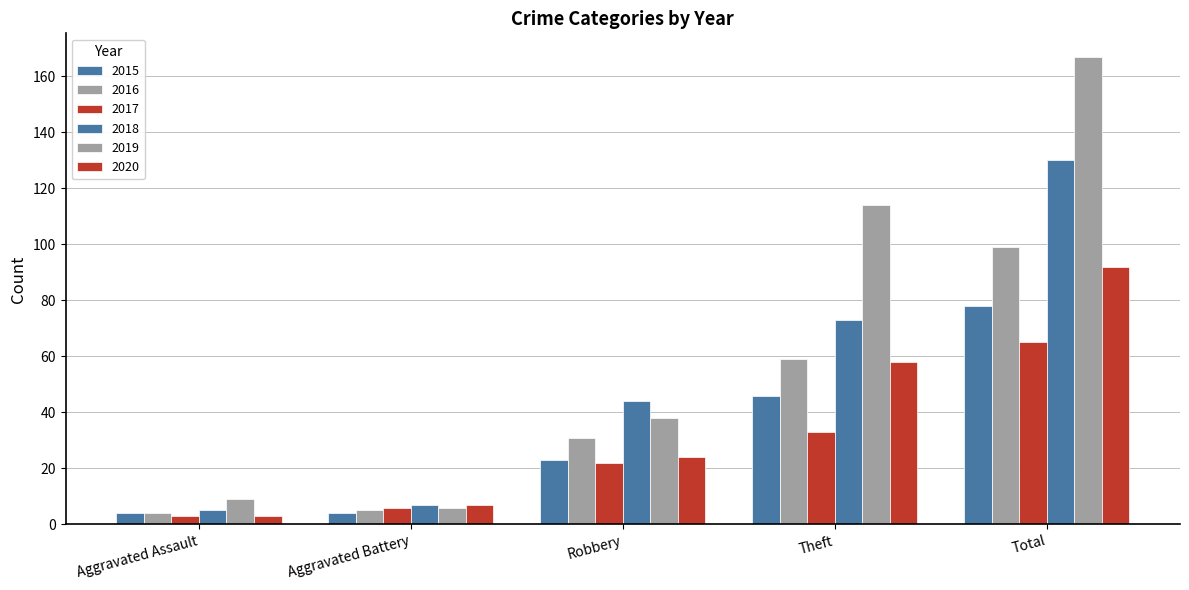

Reading left to right, what are all the values shown in this chart?

2015: Aggravated Assault=4	Aggravated Battery=4	Robbery=23	Theft=46	Total=78
2016: Aggravated Assault=4	Aggravated Battery=5	Robbery=31	Theft=59	Total=99
2017: Aggravated Assault=3	Aggravated Battery=6	Robbery=22	Theft=33	Total=65
2018: Aggravated Assault=5	Aggravated Battery=7	Robbery=44	Theft=73	Total=130
2019: Aggravated Assault=9	Aggravated Battery=6	Robbery=38	Theft=114	Total=167
2020: Aggravated Assault=3	Aggravated Battery=7	Robbery=24	Theft=58	Total=92